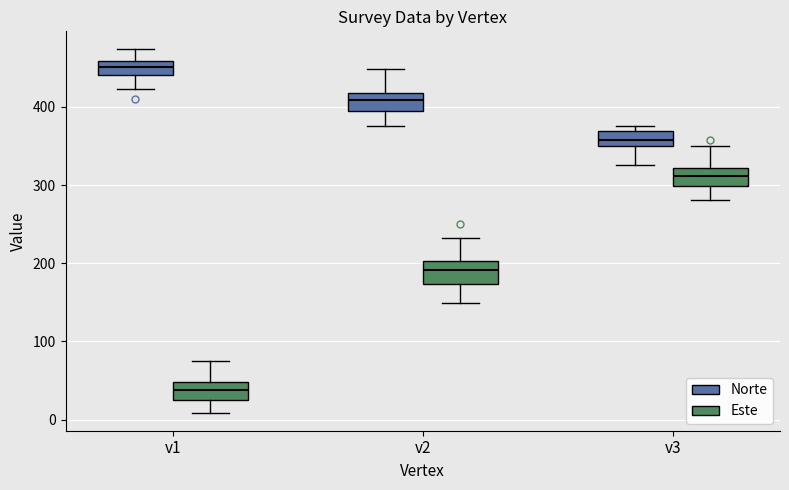

Where does the median line of the box for v1 (Este) sit on the y-axis? The values are not printed on the chart, so give them approximately, as read against the axis.

40